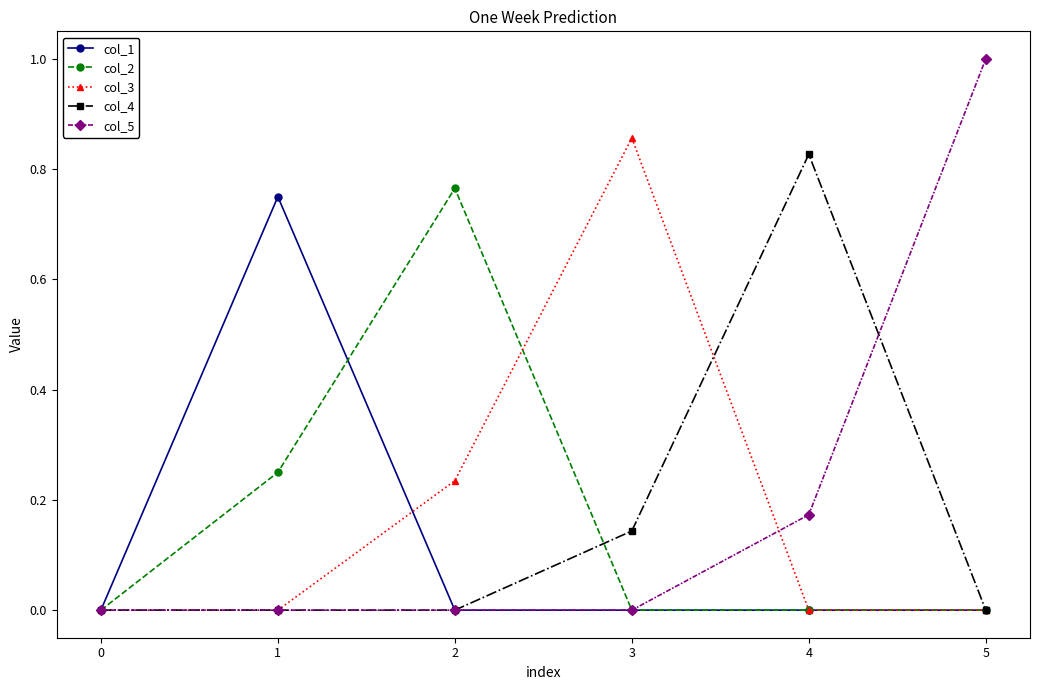

Which category has the highest value across all series?

5